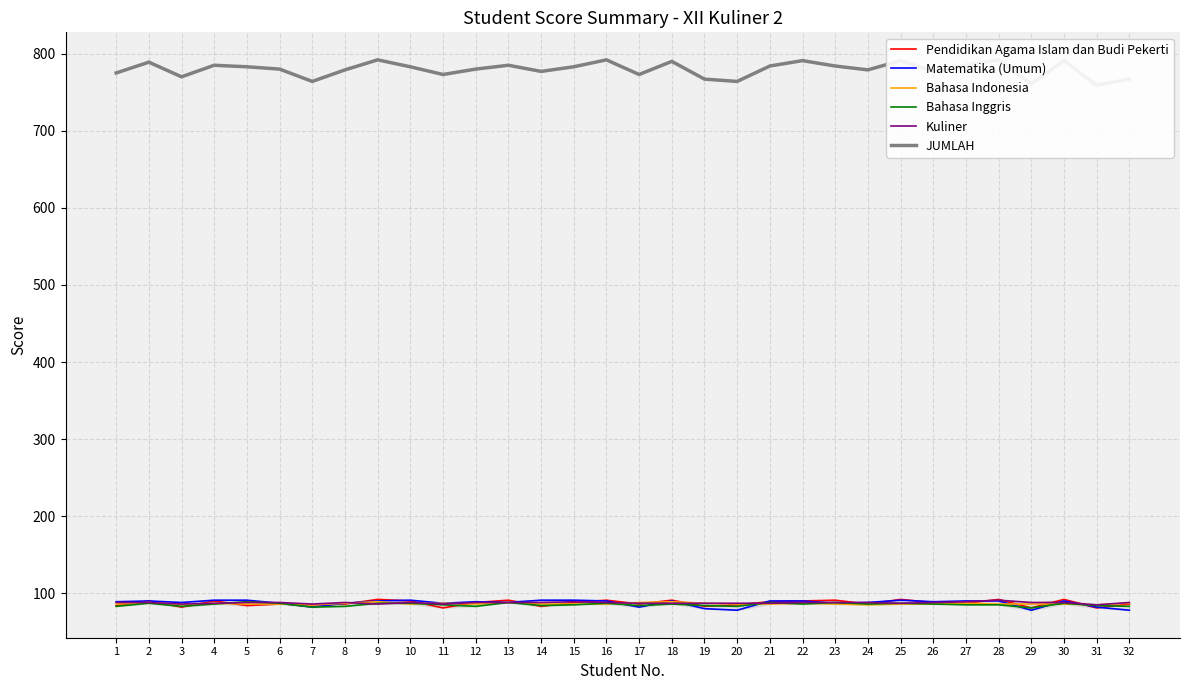

At 31, list the series in order from largest to smallest.

JUMLAH, Bahasa Indonesia, Kuliner, Bahasa Inggris, Matematika (Umum), Pendidikan Agama Islam dan Budi Pekerti